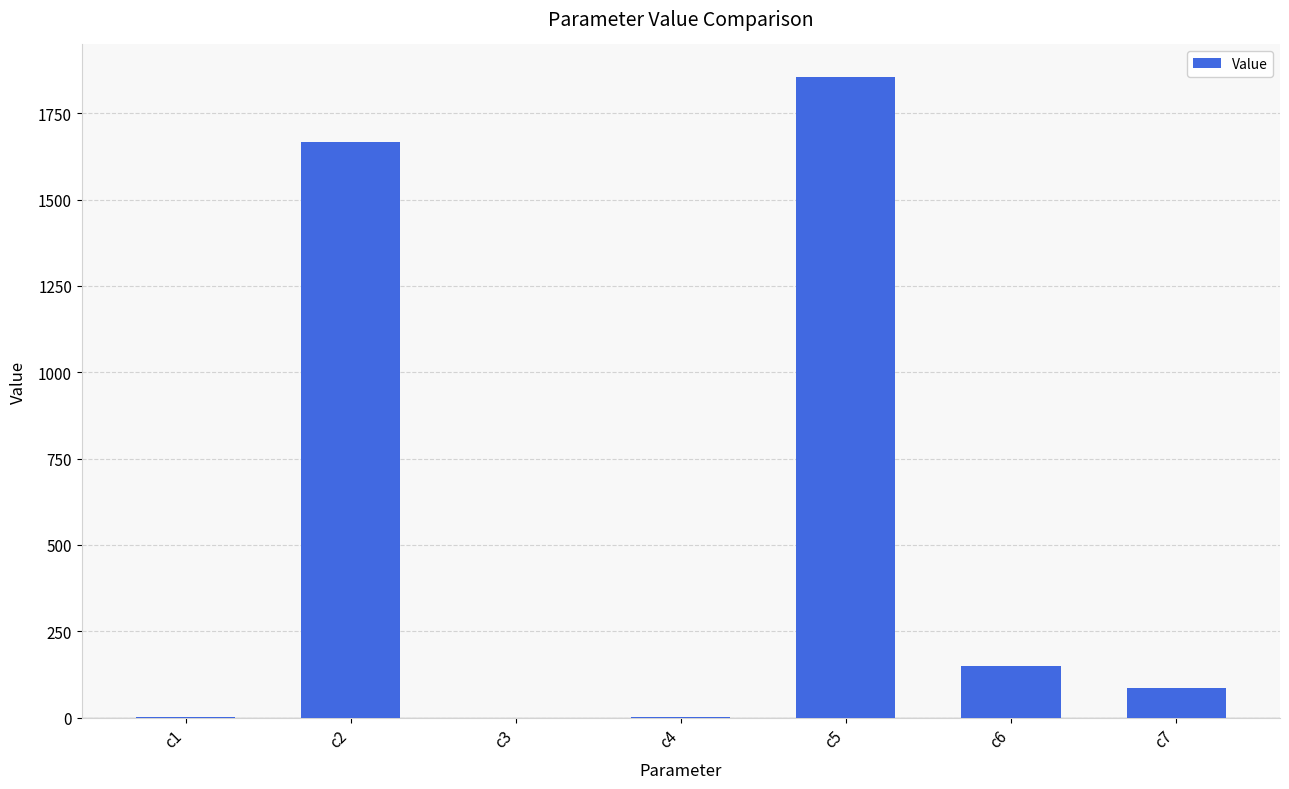

Which label corresponds to the largest value in the chart?

c5